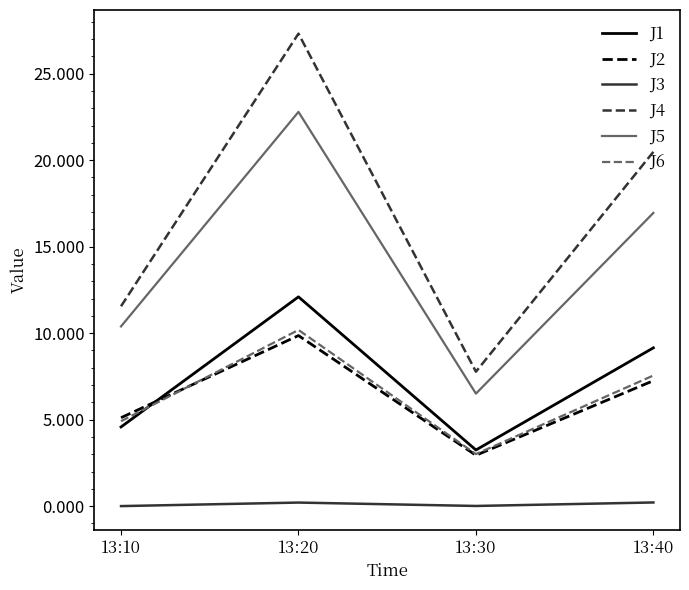

True or false: J2 has a value of 7.2 at 13:40.

True